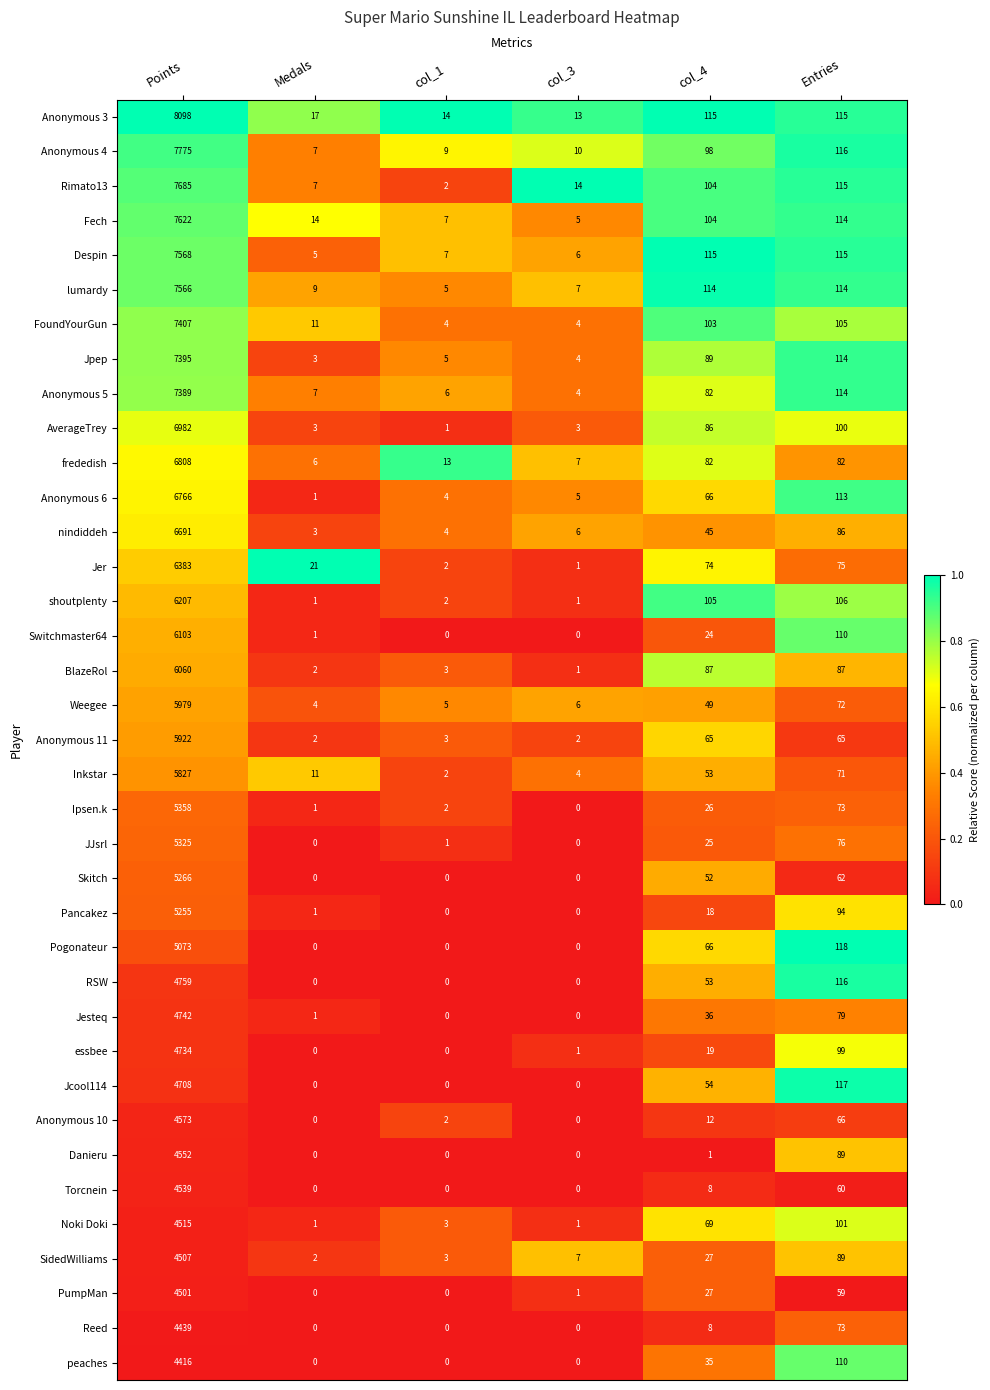

How many categories are shown in the chart?

6